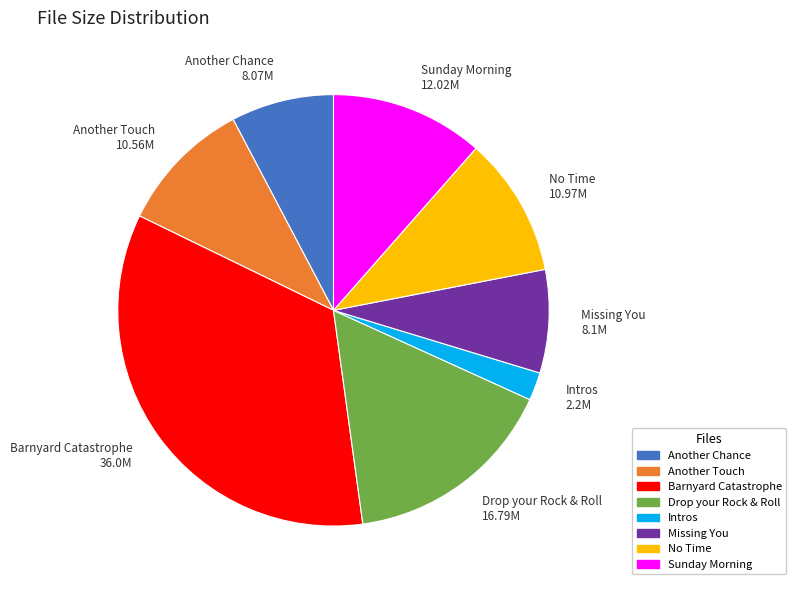

Between Missing You and No Time, which is larger?

No Time